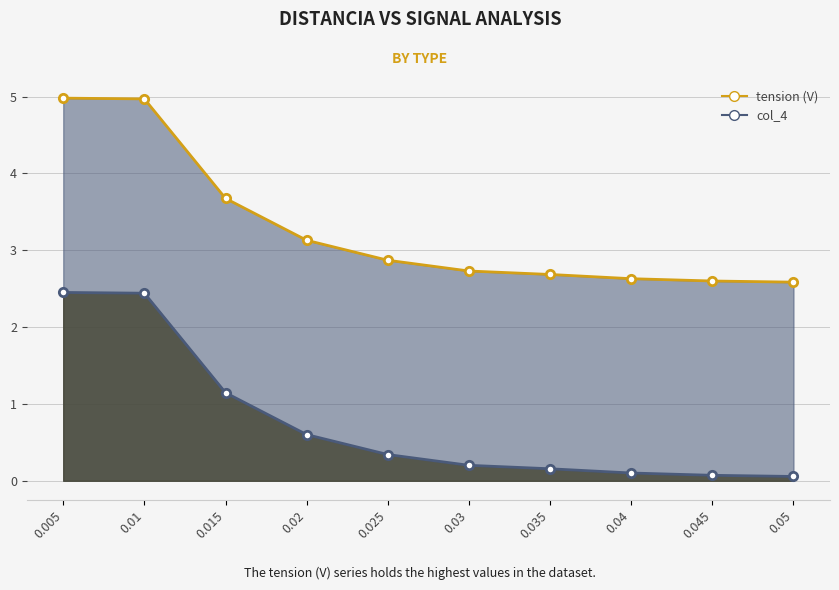

What value does the tension (V) series have at 0.025?

2.9